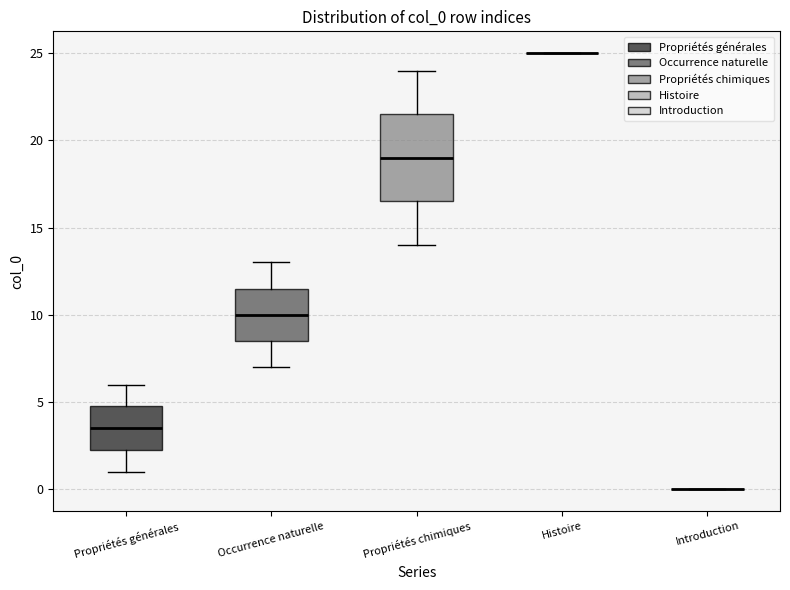

Reading left to right, read every box against the y-axis: the position of its median line, the range the box covers, and the ends of its whiskers. The values are not printed on the chart, so give them approximately, as read against the axis.

Propriétés générales: median 3.5, box 2.5 to 5.0, whiskers 1.0 to 6.0
Occurrence naturelle: median 10.0, box 8.5 to 11.5, whiskers 7.0 to 13.0
Propriétés chimiques: median 19.0, box 16.5 to 21.5, whiskers 14.0 to 24.0
Histoire: box collapsed to a line at 25.0, whiskers 25.0 to 25.0
Introduction: box collapsed to a line at 0.0, whiskers 0.0 to 0.0